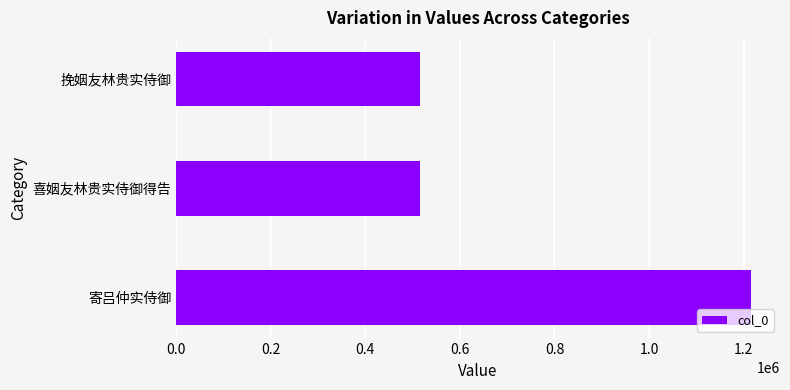

What is the sum of the values at 挽姻友林贵实侍御 and 喜姻友林贵实侍御得告?

1032179